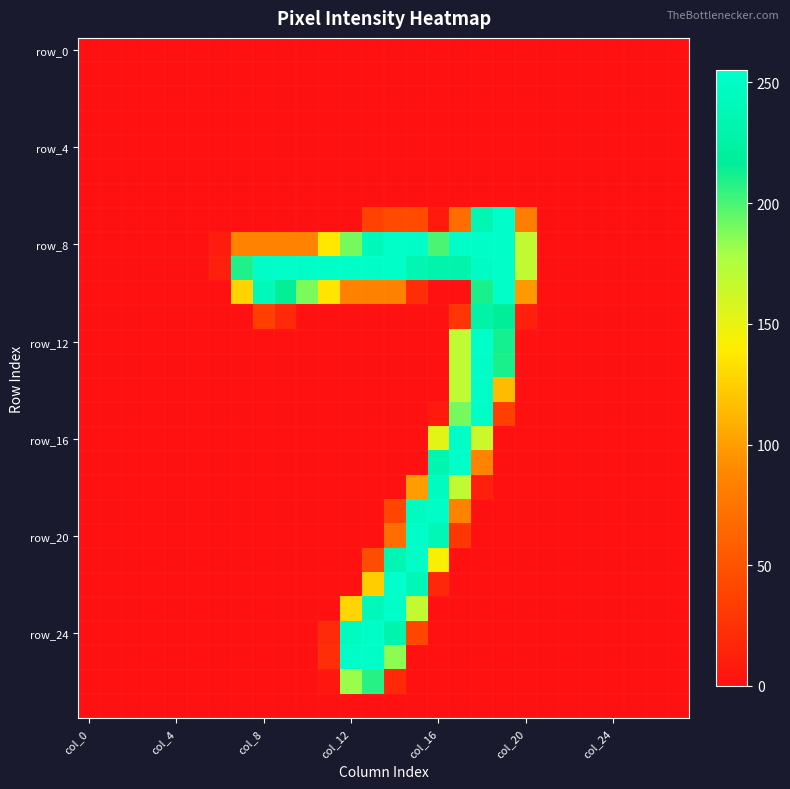

What is the maximum value shown in the chart?

255